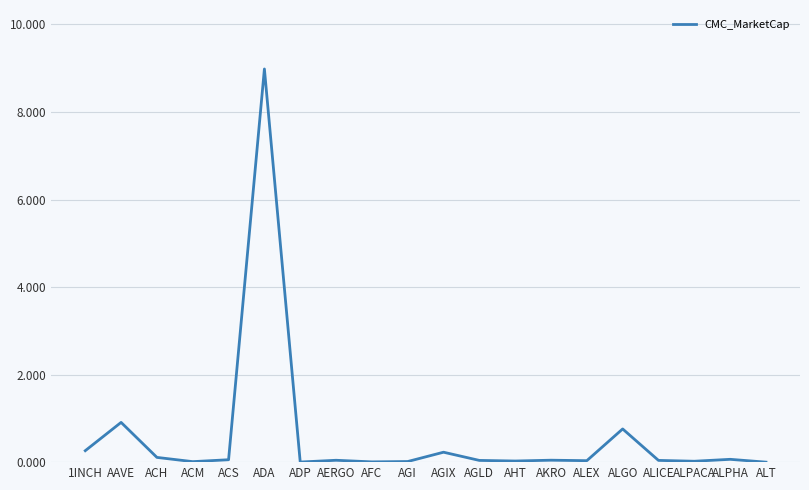

Which label corresponds to the largest value in the chart?

ADA